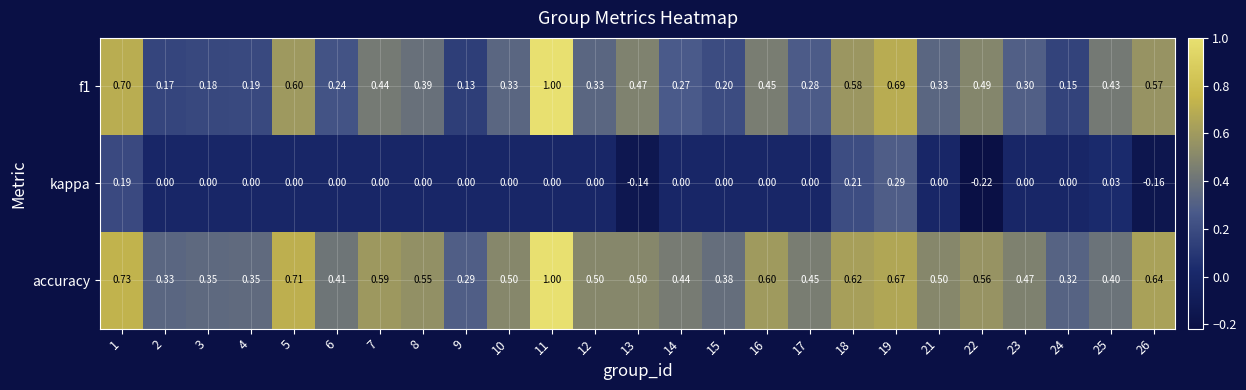

Between 3 and 9, which series saw the biggest shift?

accuracy